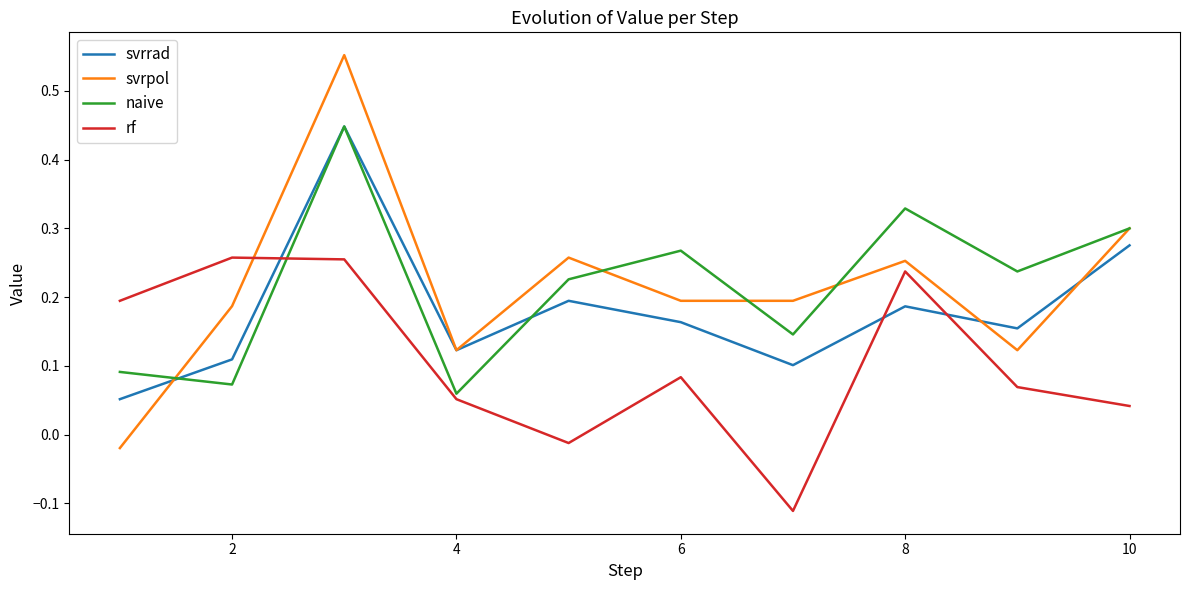

After their last crossing, which series has the higher values: svrpol or rf?

svrpol